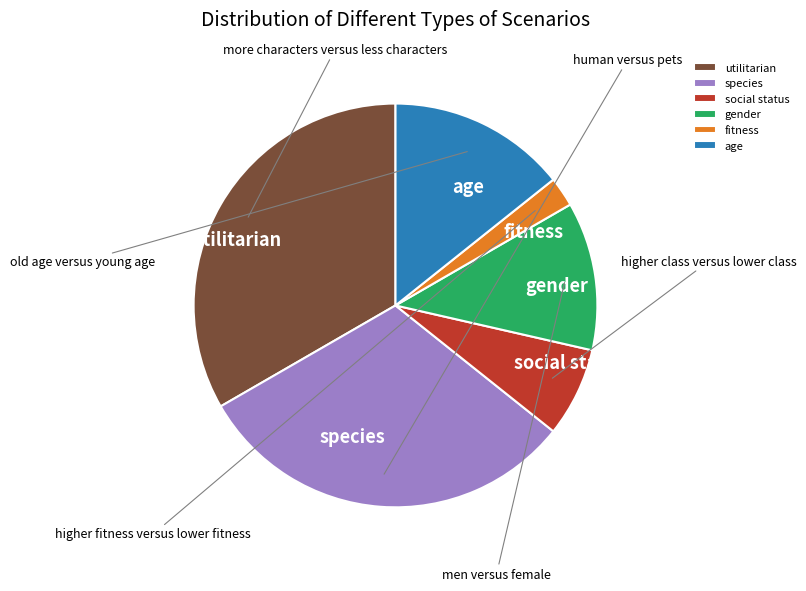

Which slice is the smallest?

fitness